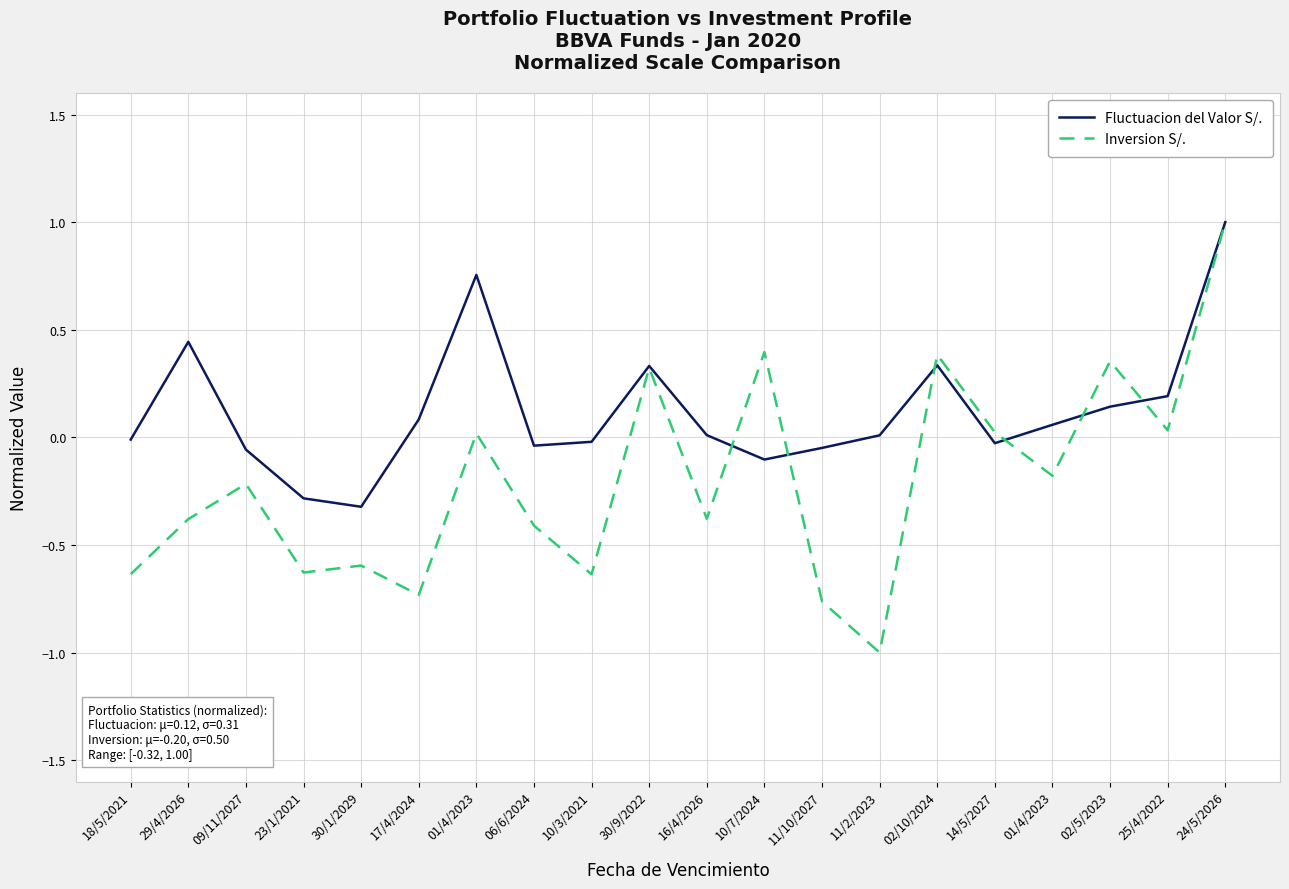

Rank the series by their maximum value, from lowest to highest.

Fluctuacion del Valor S/., Inversion S/.